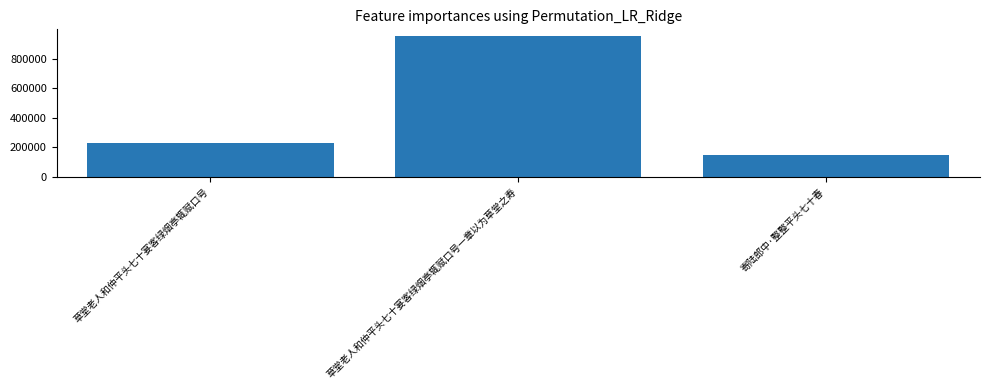

Reading left to right, list all the values displayed in this chart.

草堂老人和仲平头七十宴客绿烟亭辄赋口号=227546	草堂老人和仲平头七十宴客绿烟亭辄赋口号一章以为草堂之寿=951674	寄陆郎中·整整平头七十春=150708